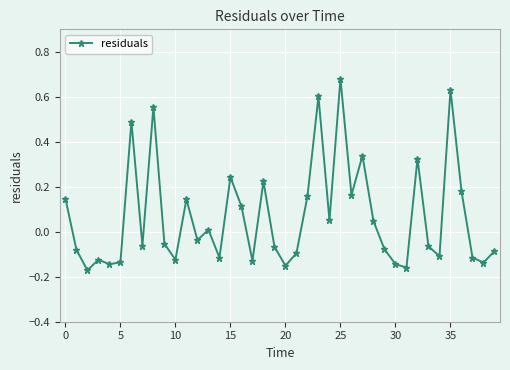

What is the sum of all values?

2.7